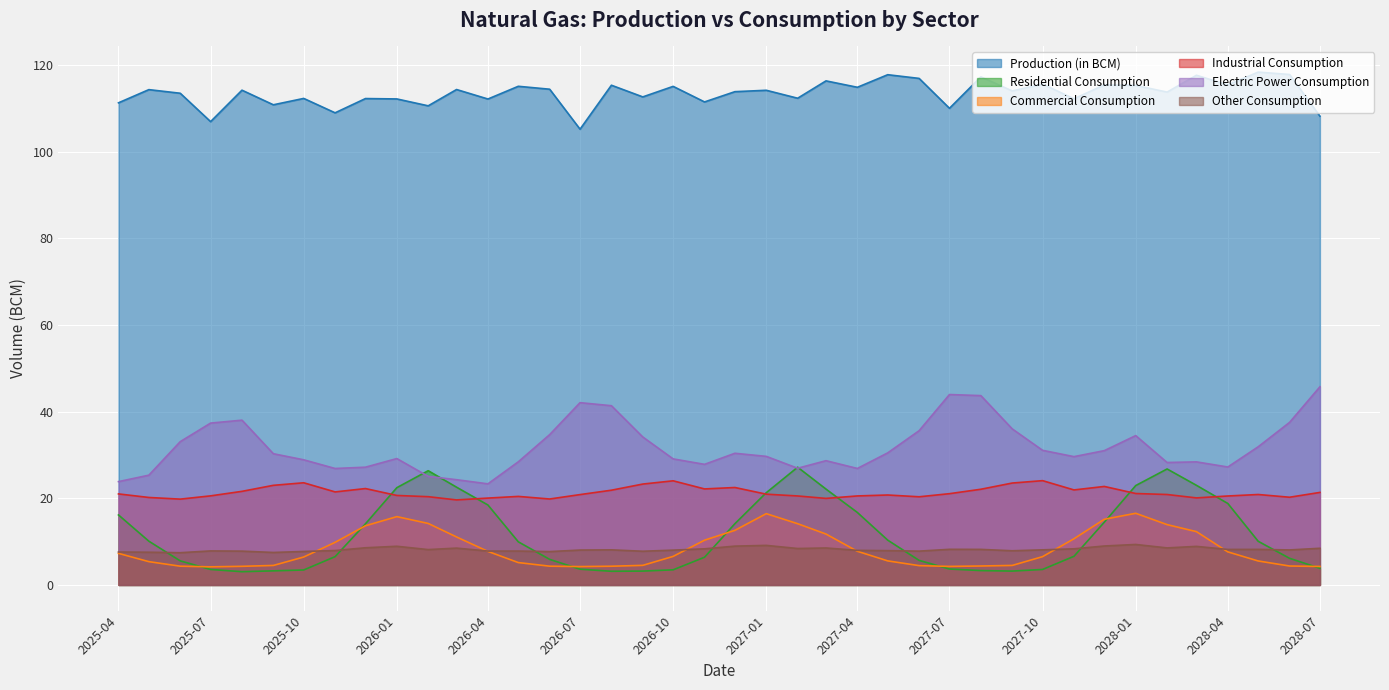

True or false: Residential Consumption has a value of 31.7 at 2028-04.

False